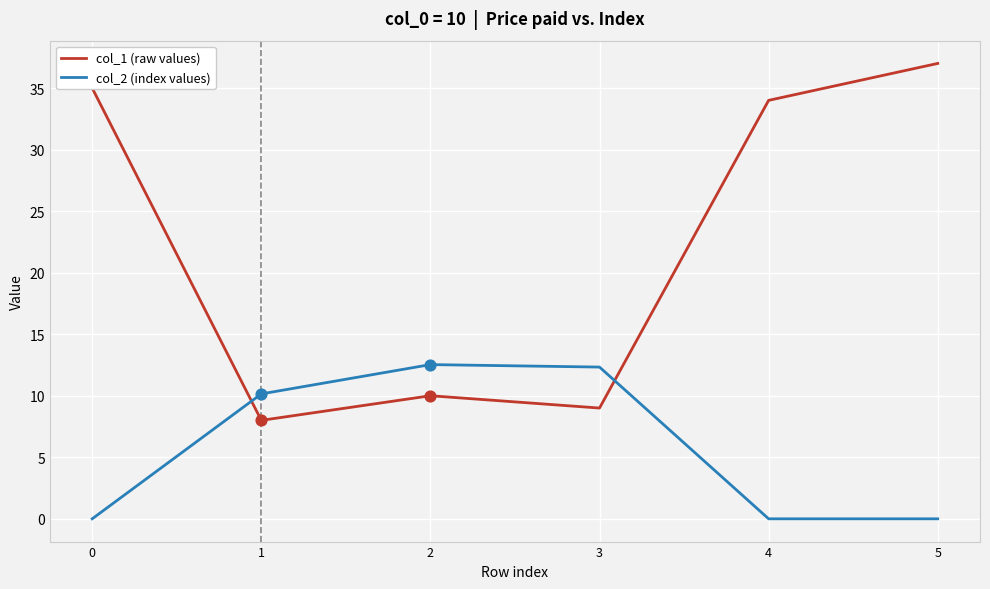

Which series has the largest total across all categories?

col_1 (raw values)